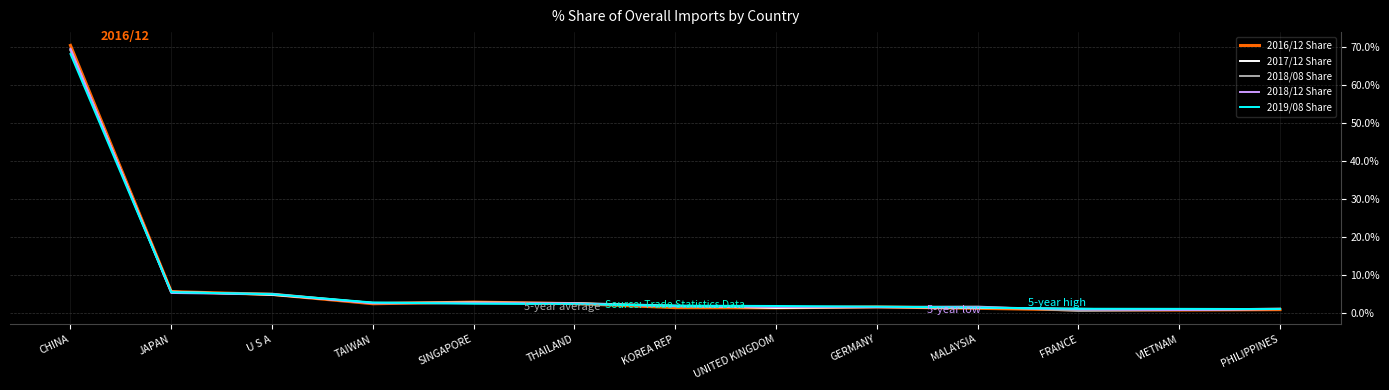

What is the difference between the second highest and second lowest values in the 2016/12 Share series?

4.8